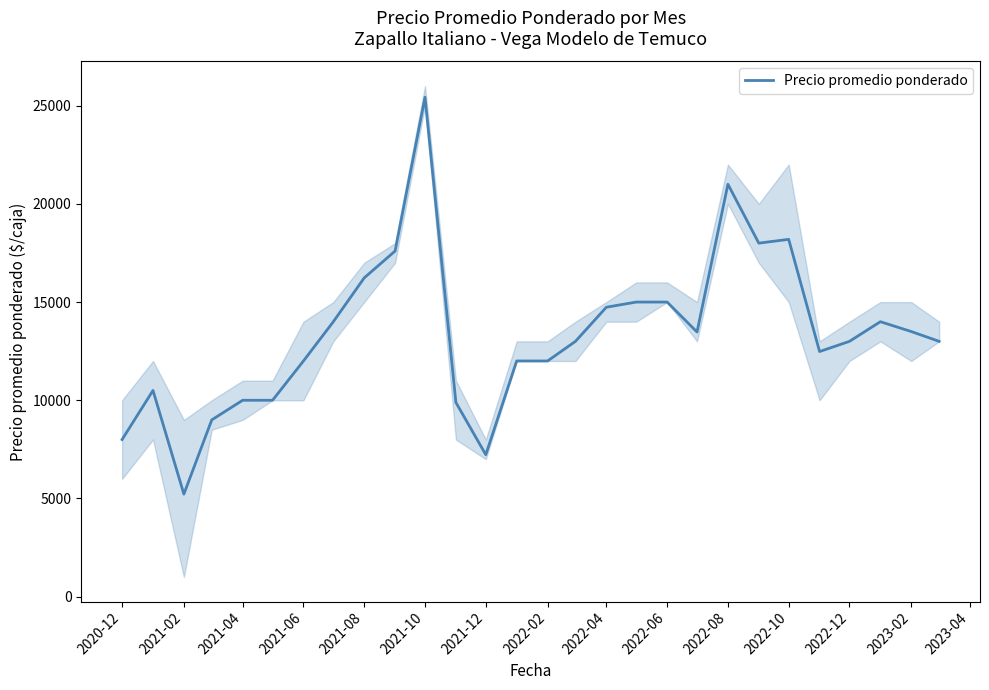

What is the value of the 12th point from the left?

9889